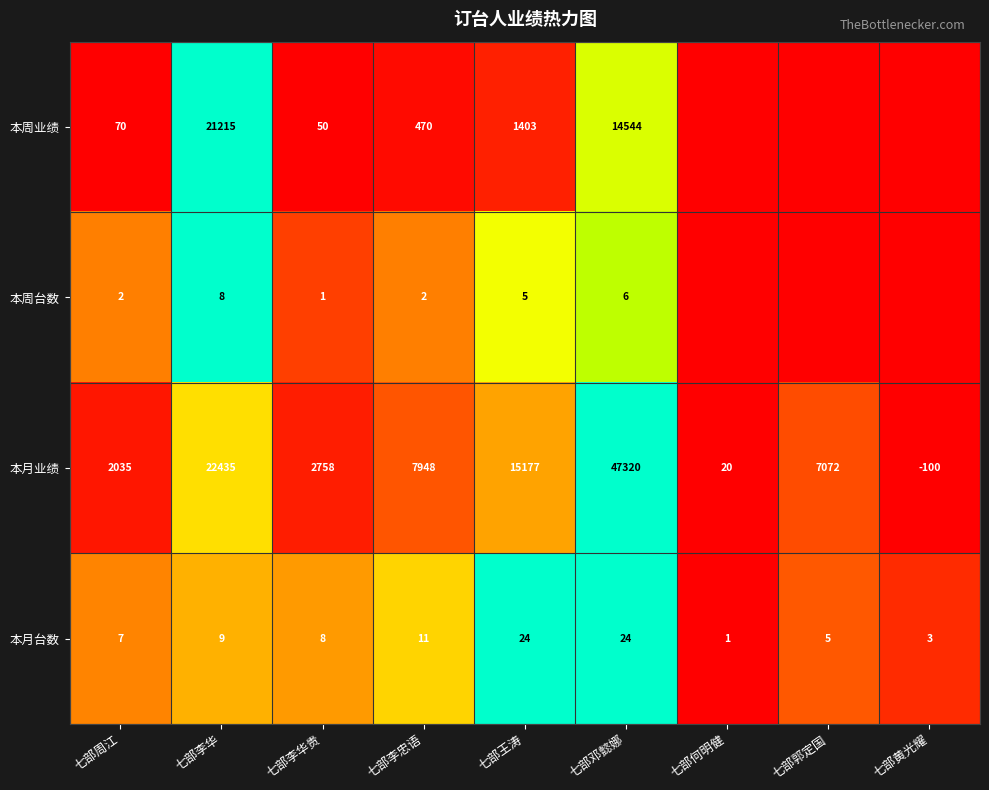

The 本月台数 series shows 1 at 七部何明健. True or false?

True